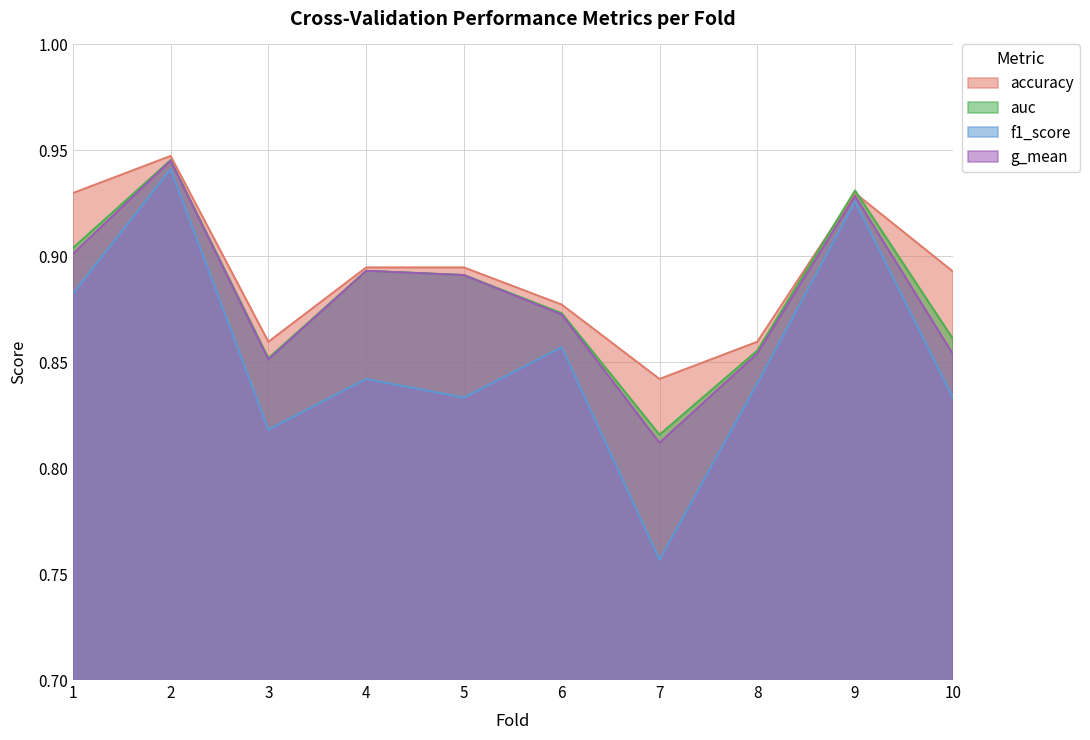

True or false: accuracy and g_mean intersect in this chart.

False